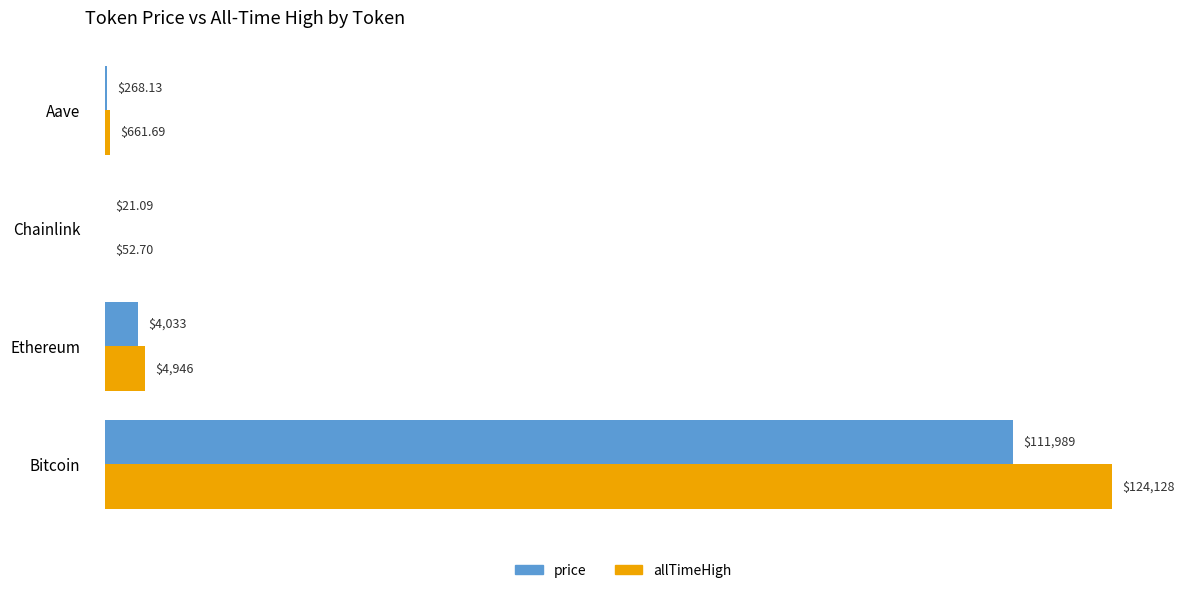

Which series has the largest total across all categories?

allTimeHigh